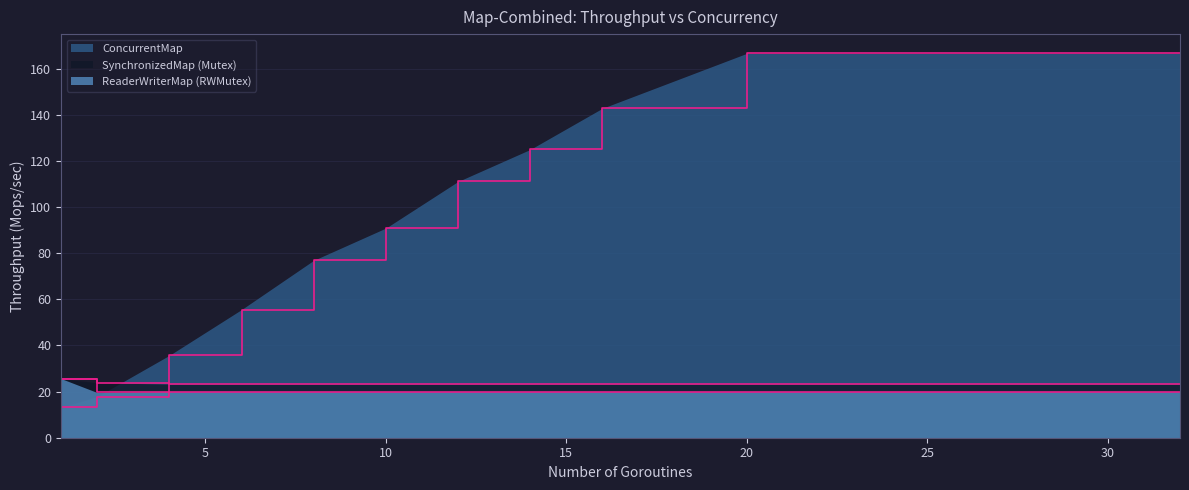

Where is ConcurrentMap nearest to the value 89?

10